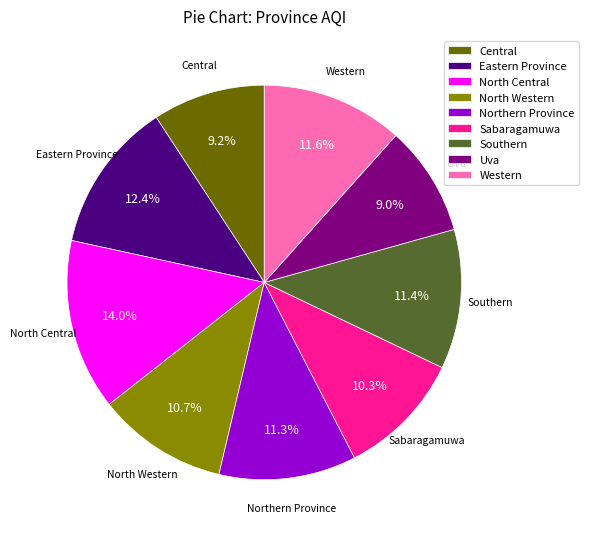

What is the ratio of the value at North Central to the value at Western?

1.2